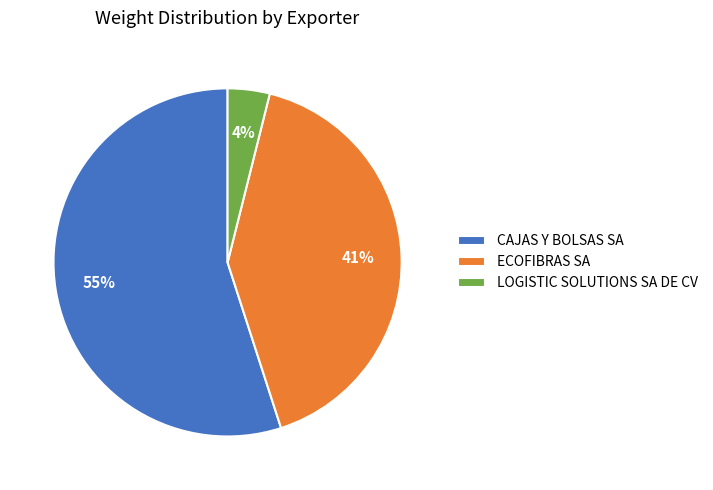

Does any single category account for the majority?

Yes